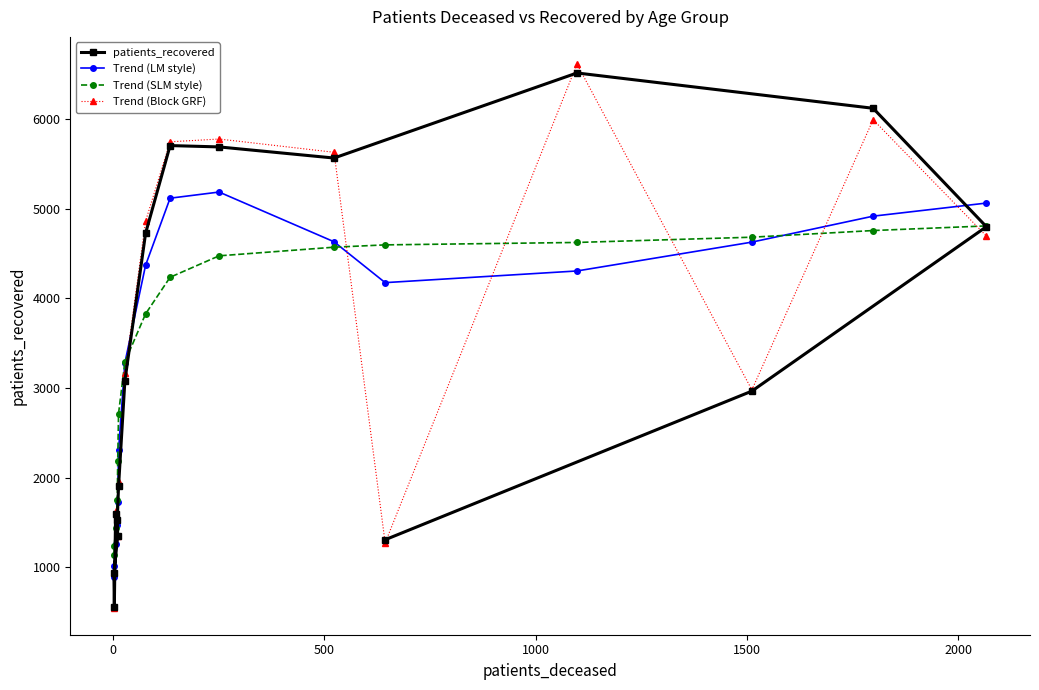

What are all the series names shown in the legend?

patients_recovered, Trend (LM style), Trend (SLM style), Trend (Block GRF)